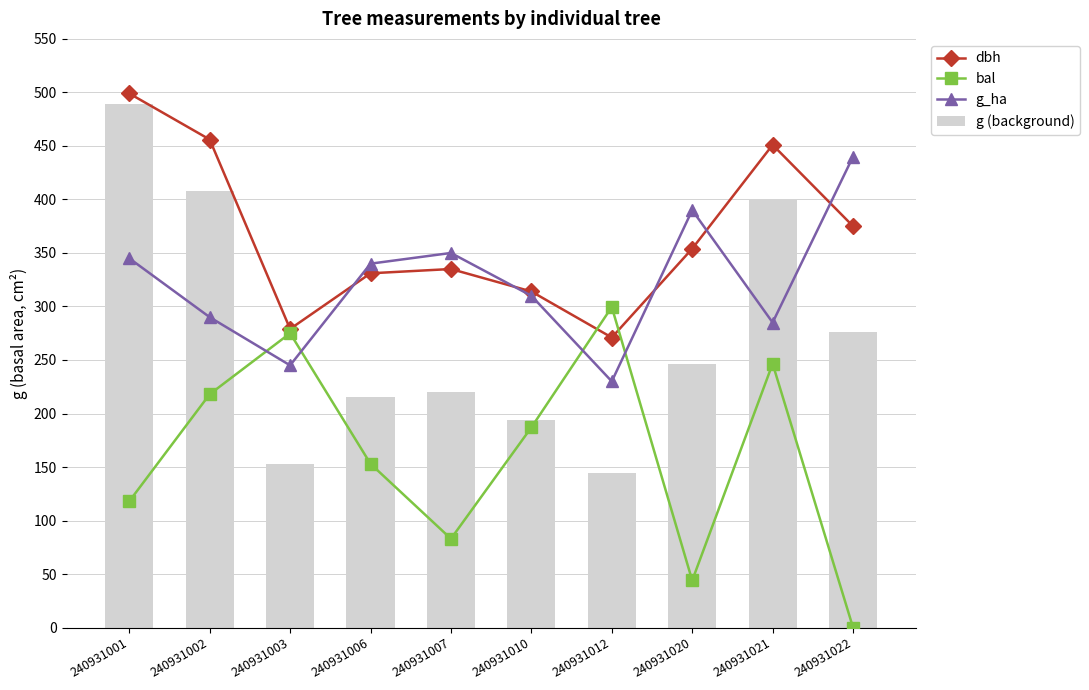

Which series has the largest range (max minus min)?

g (background)